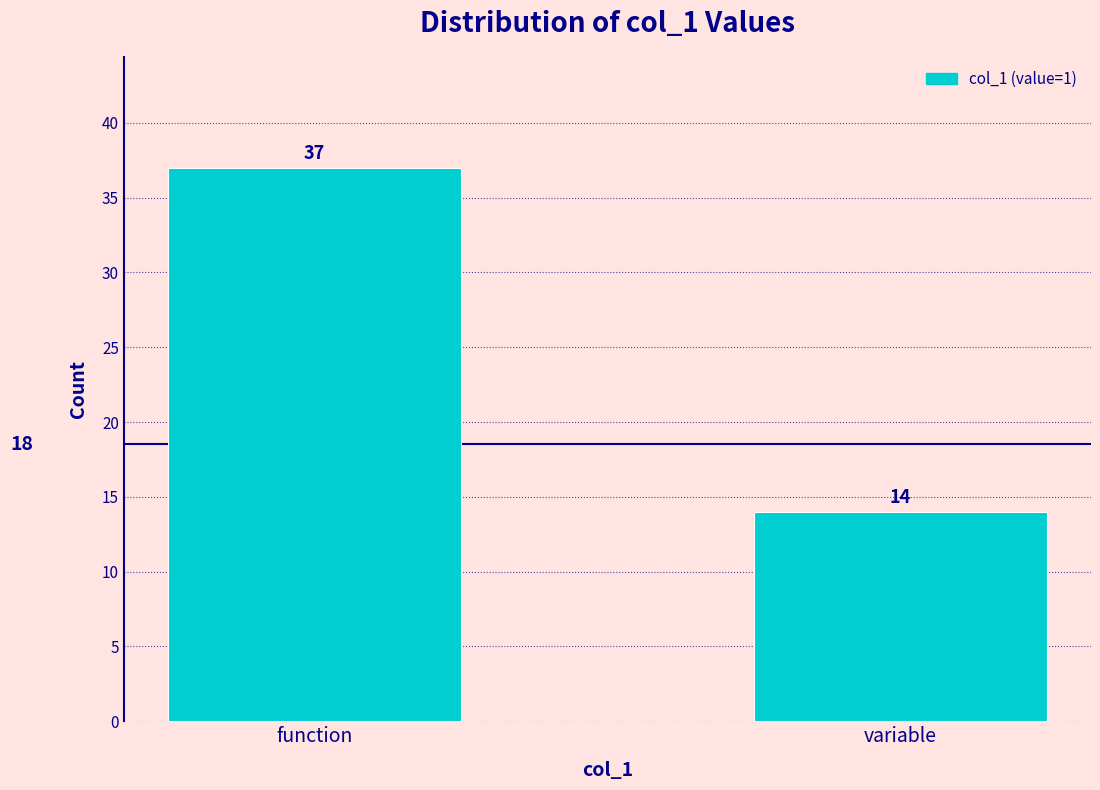

Reading left to right, list all the values displayed in this chart.

function=37	variable=14